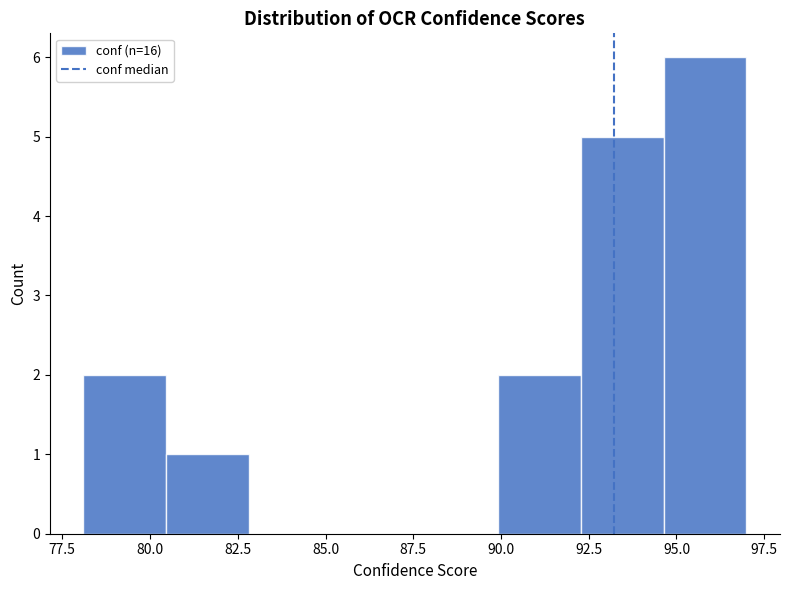

Reading left to right, list every bar in this chart as the range it spans on the x-axis followed by its height. Neither the bar edges nor the heights are printed on the chart, so give them approximately, as read against the axes.

78.0 to 80.5: 2
80.5 to 83.0: 1
83.0 to 85.0: 0
85.0 to 87.5: 0
87.5 to 90.0: 0
90.0 to 92.5: 2
92.5 to 94.5: 5
94.5 to 97.0: 6